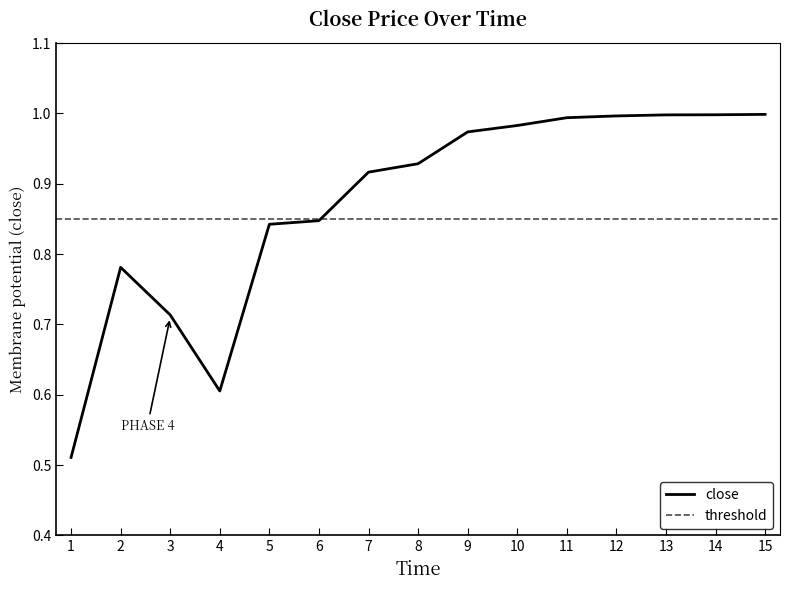

Which label corresponds to the smallest value in the chart?

1